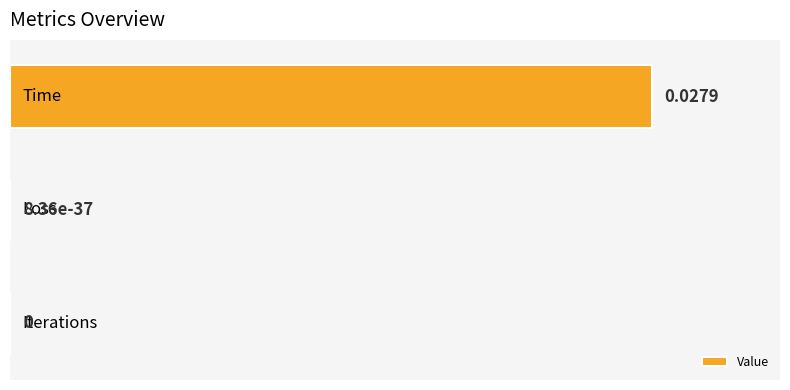

What is the sum of all values?

100.0